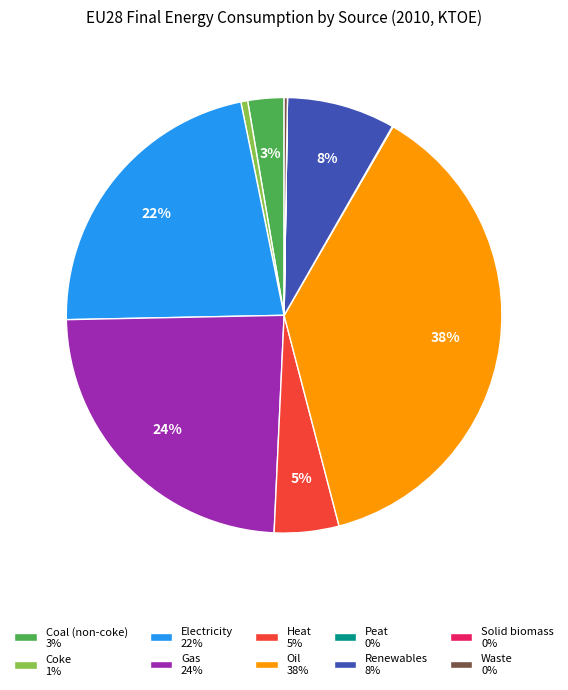

To the nearest percent, what is the difference between the largest and smallest slice percentages?

38%